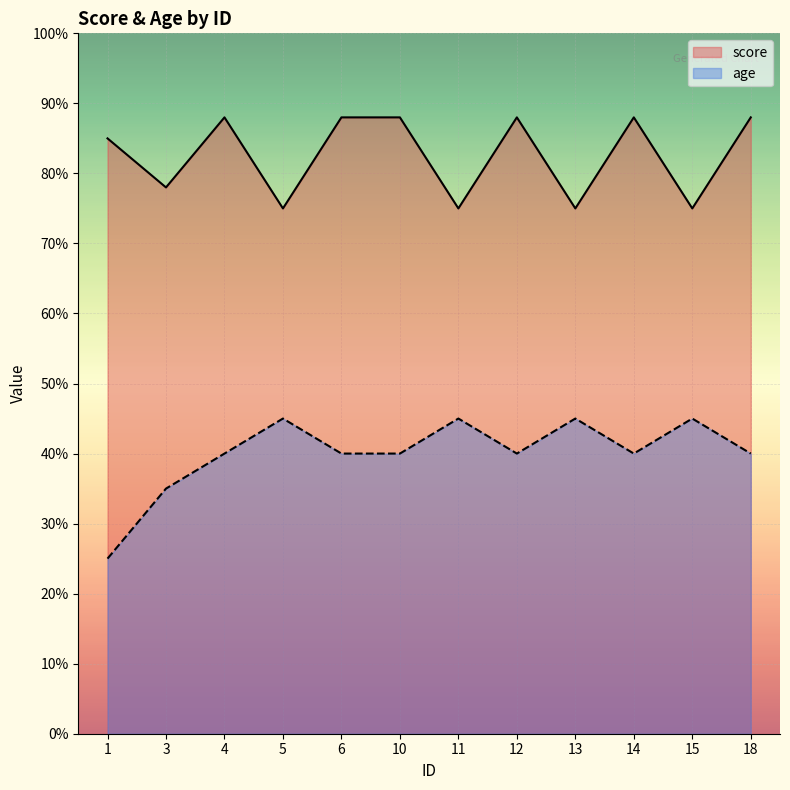

Between 11 and 12, which is larger?

12